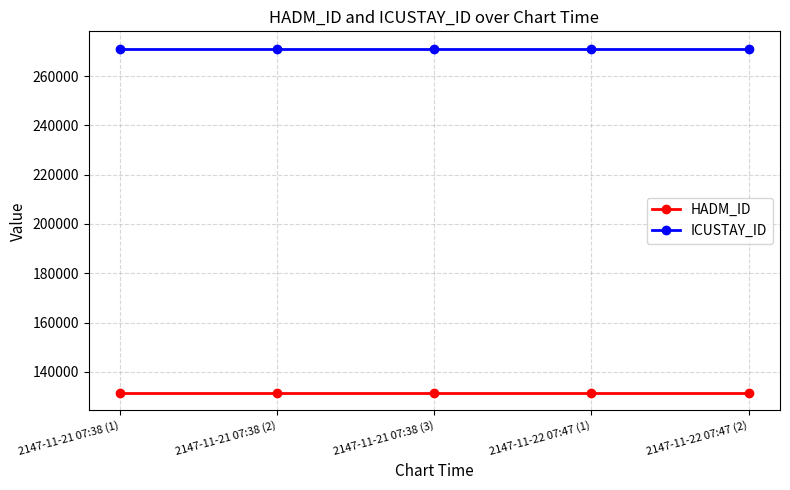

Rank the series by their average value, from lowest to highest.

HADM_ID, ICUSTAY_ID